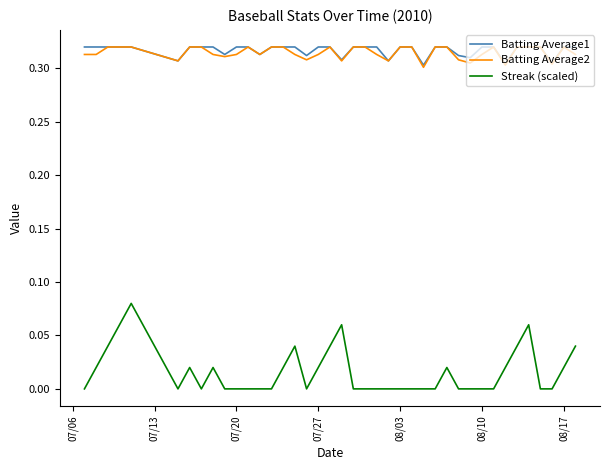

Which series has the largest range (max minus min)?

Streak (scaled)